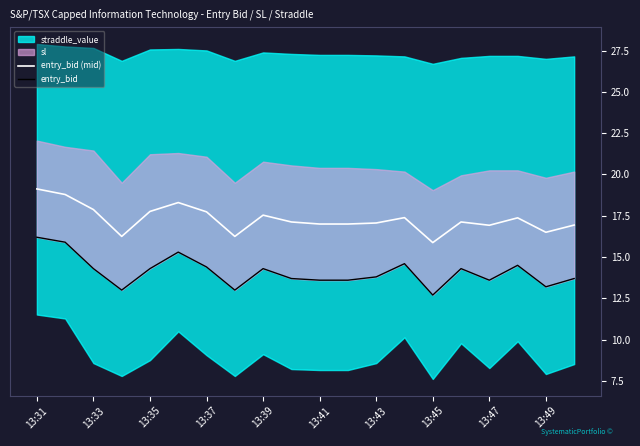

What is the minimum value for entry_bid (mid)?

15.9